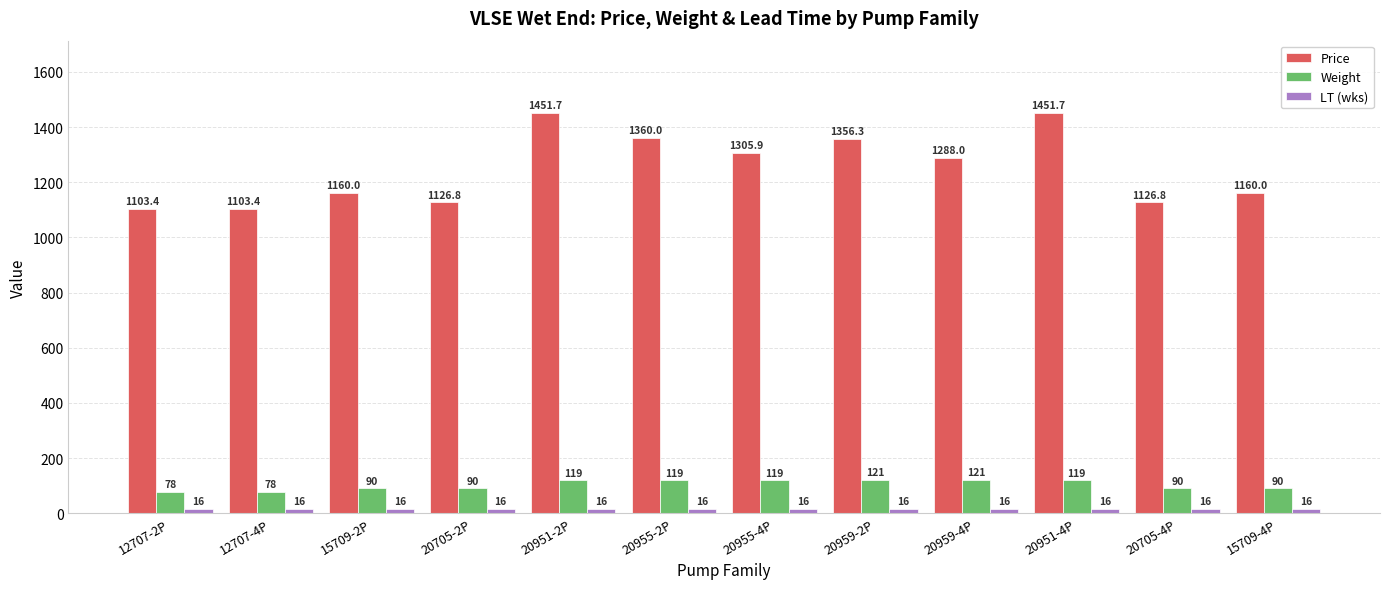

Is it true that Weight equals 90.0 at 20705-4P?

True